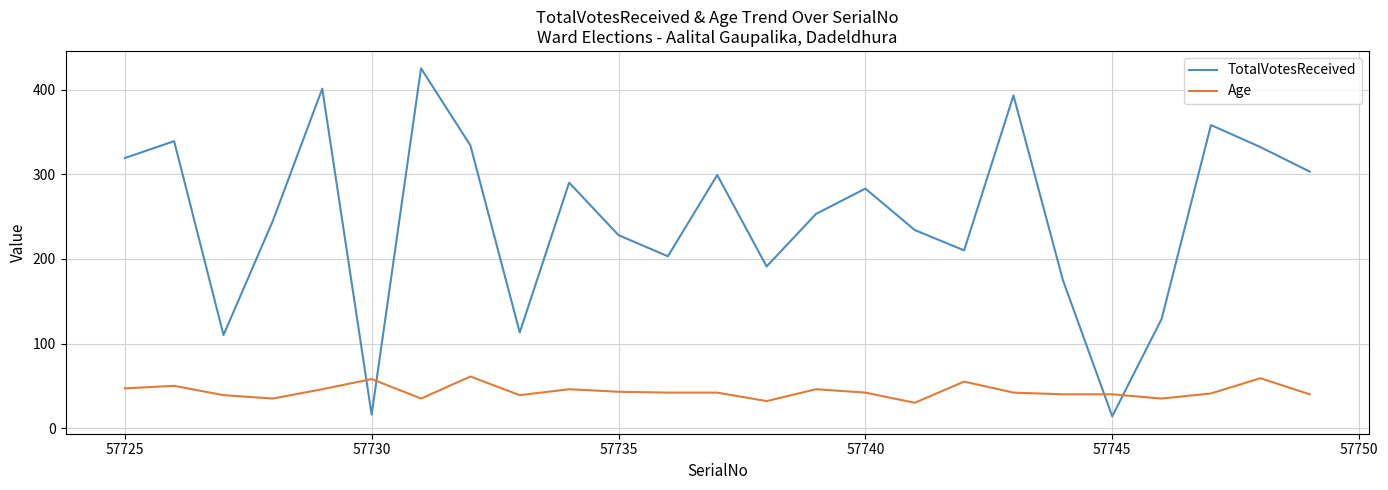

At how many categories does at least one series exceed 387?

3